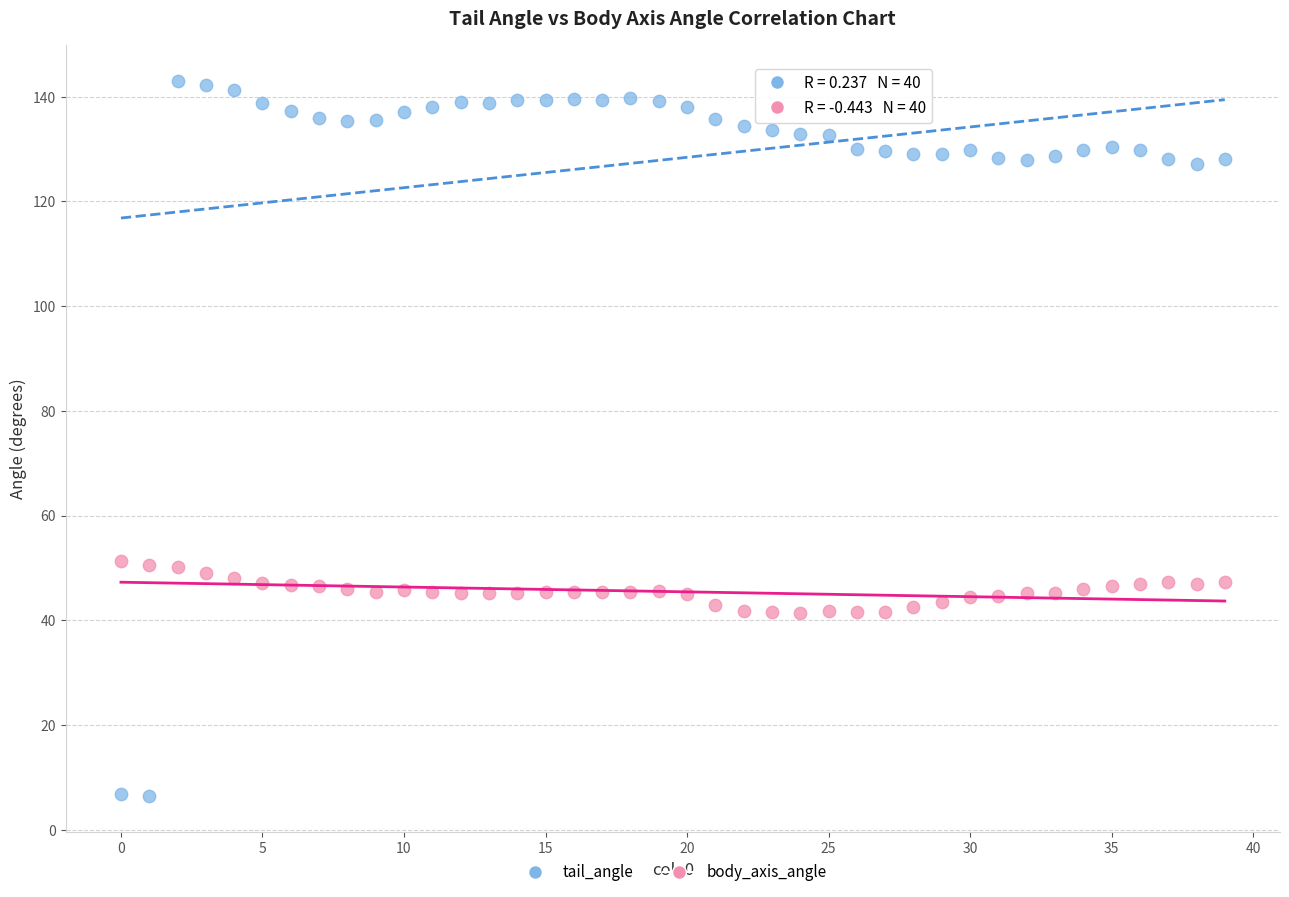

Across all data points, what is the range of Y values (max minus min)?

136.5